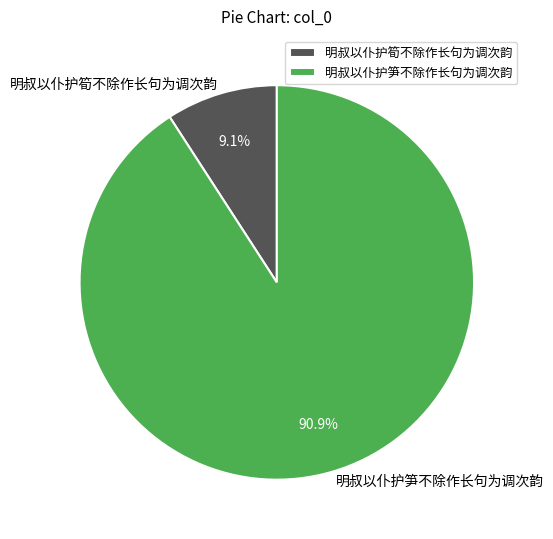

Which has a higher value, 明叔以仆护笋不除作长句为调次韵 or 明叔以仆护筍不除作长句为调次韵?

明叔以仆护笋不除作长句为调次韵